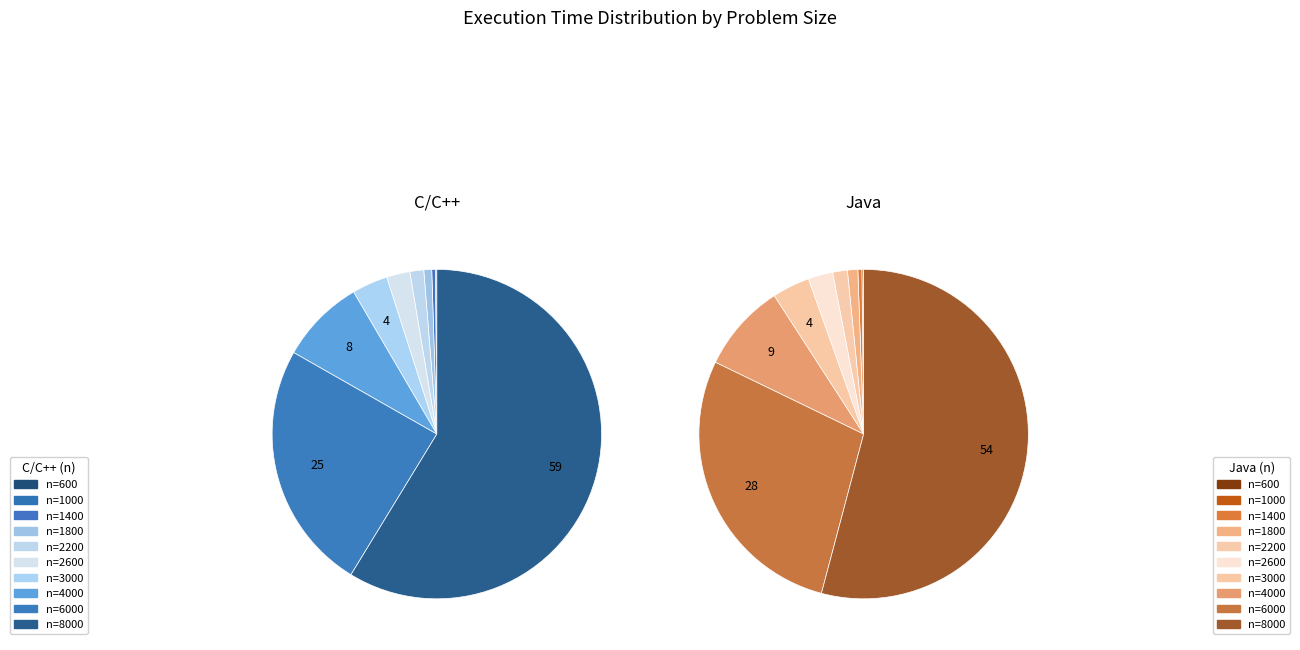

To the nearest percent, what is the combined percentage of n=1000 and n=1800?

1%